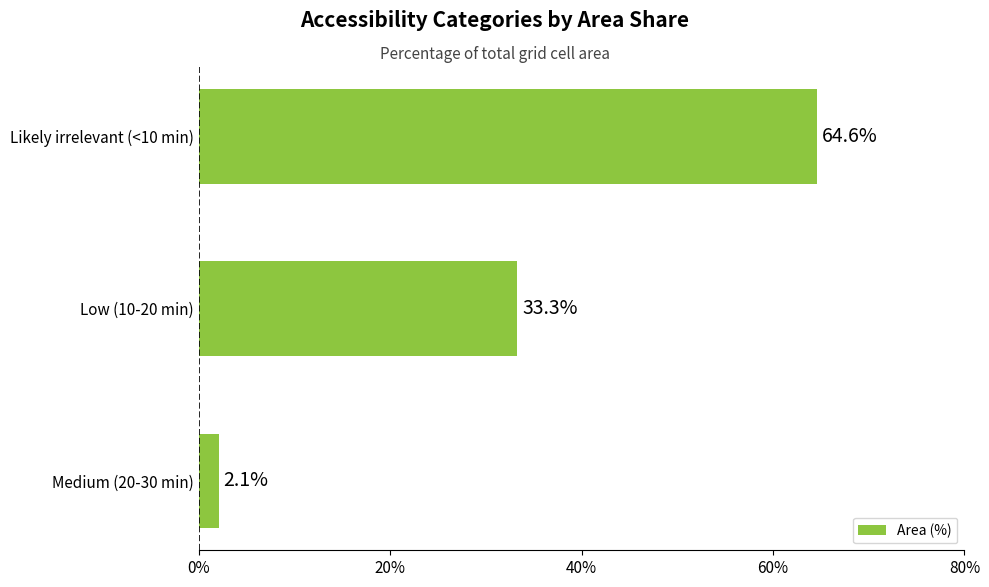

Reading top to bottom, what are all the values shown in this chart?

Likely irrelevant (<10 min)=64.6	Low (10-20 min)=33.3	Medium (20-30 min)=2.1